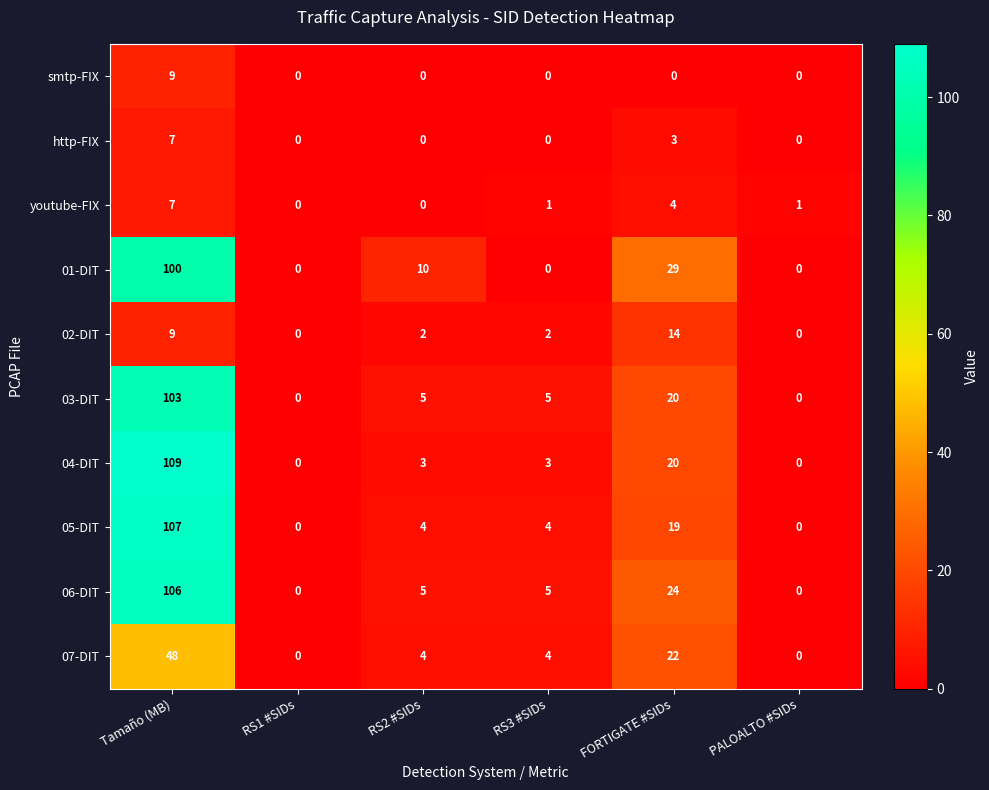

True or false: 02-DIT has a value of 4 at FORTIGATE #SIDs.

False